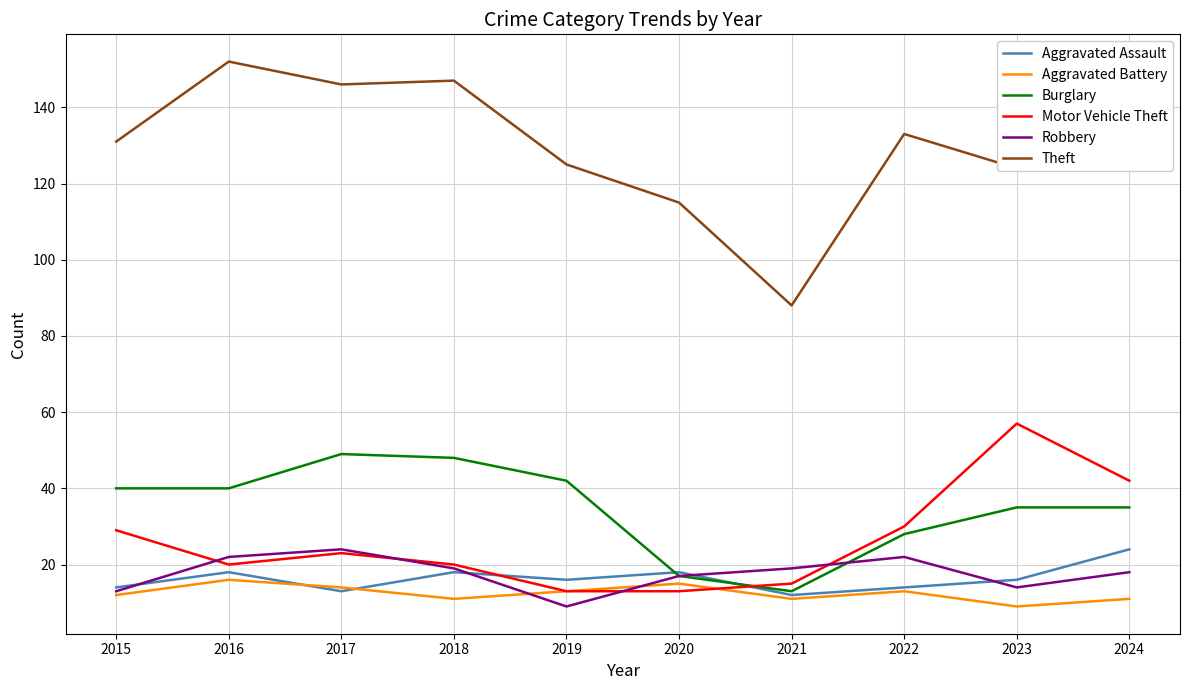

What is the greatest value displayed?

152